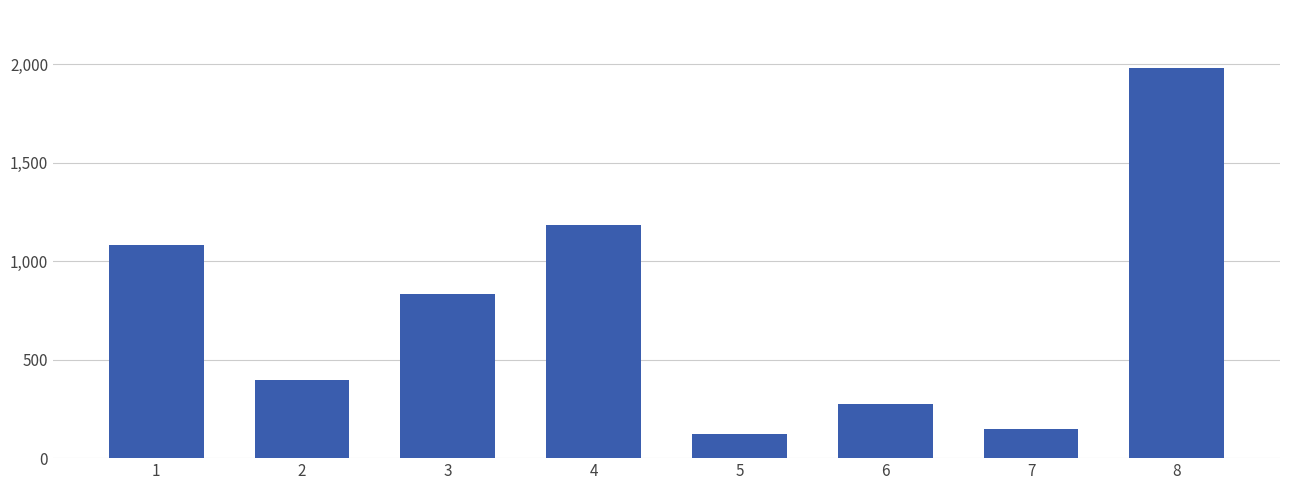

What is the ratio of the value at 6 to the value at 1?

0.3